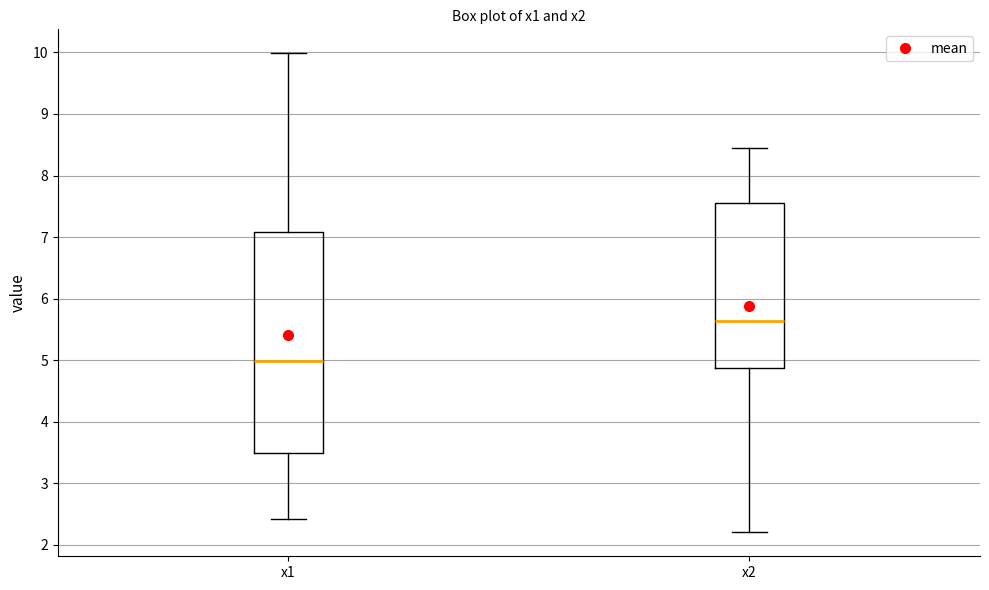

Reading left to right, read every box against the y-axis: the position of its median line, the range the box covers, and the ends of its whiskers. The values are not printed on the chart, so give them approximately, as read against the axis.

x1: median 5.0, box 3.5 to 7.1, whiskers 2.4 to 10.0
x2: median 5.6, box 4.9 to 7.6, whiskers 2.2 to 8.5